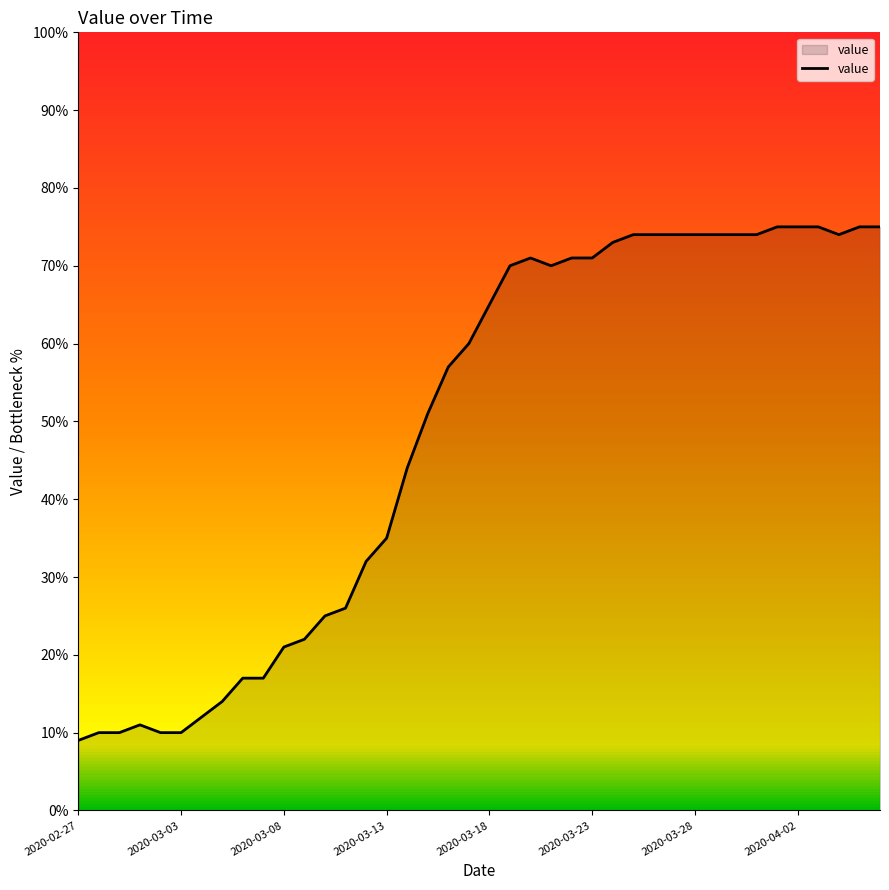

What is the difference between the second highest and second lowest values?

65